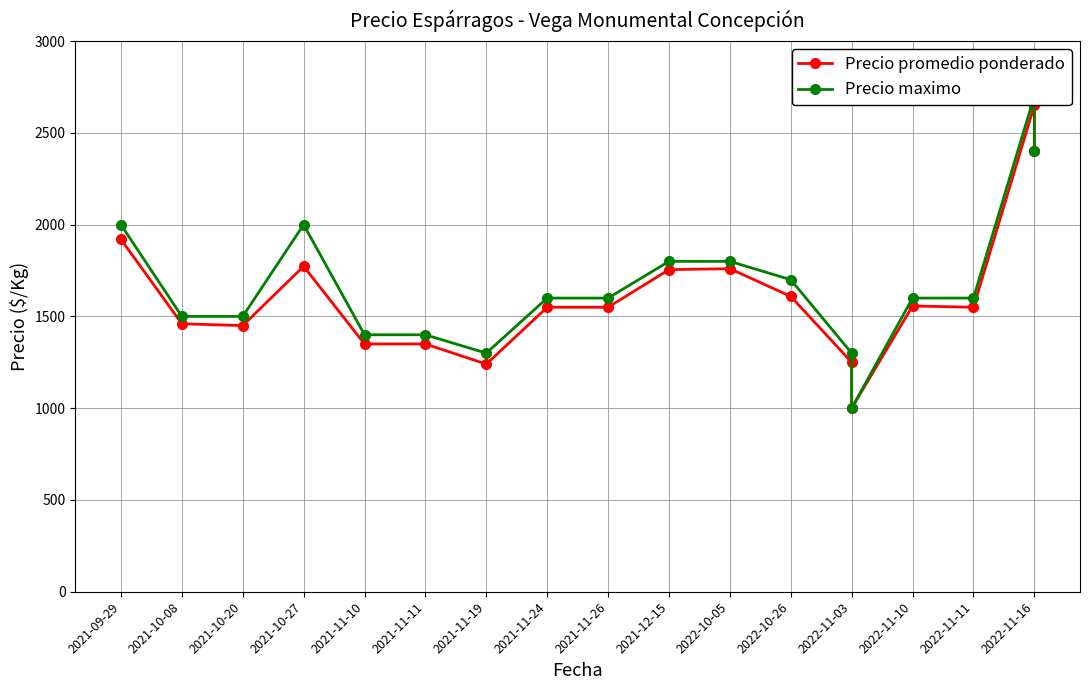

List the series in order of their peak value, highest first.

Precio maximo, Precio promedio ponderado